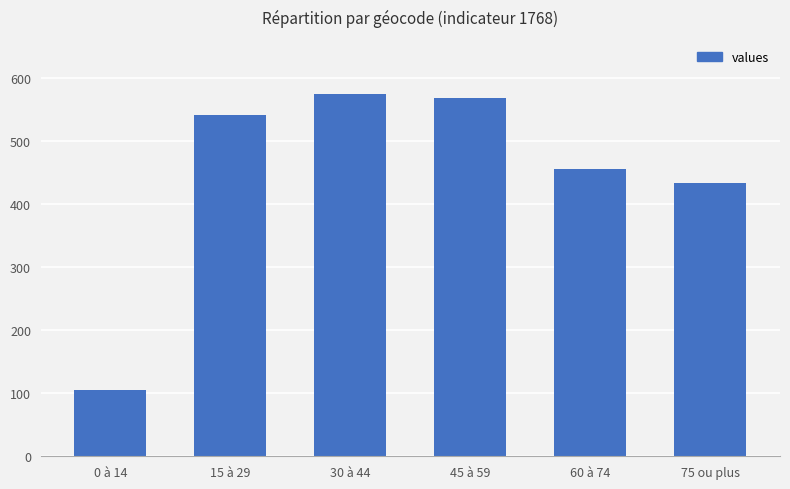

Does the chart contain stacked bars?

No